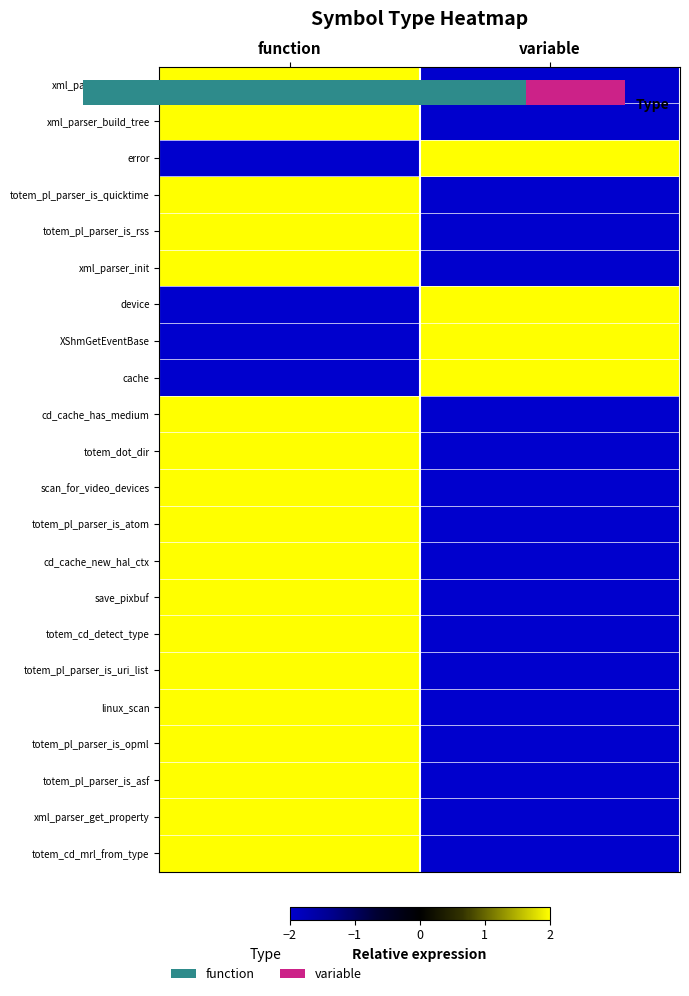

Reading left to right, what are all the values shown in this chart?

row_0: 2	-2
row_1: 2	-2
row_2: -2	2
row_3: 2	-2
row_4: 2	-2
row_5: 2	-2
row_6: -2	2
row_7: -2	2
row_8: -2	2
row_9: 2	-2
row_10: 2	-2
row_11: 2	-2
row_12: 2	-2
row_13: 2	-2
row_14: 2	-2
row_15: 2	-2
row_16: 2	-2
row_17: 2	-2
row_18: 2	-2
row_19: 2	-2
row_20: 2	-2
row_21: 2	-2